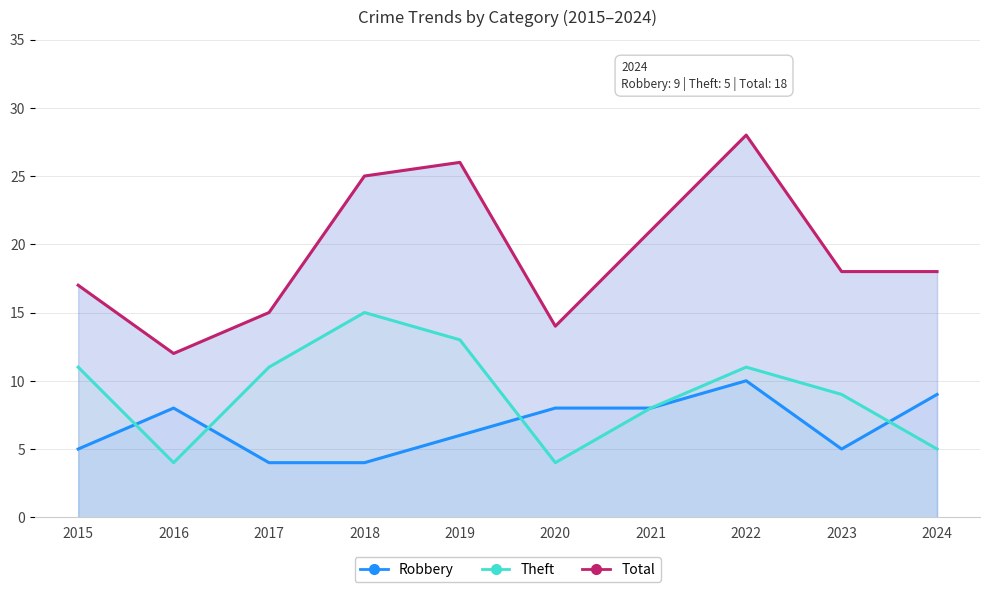

Rank the series at 2023 from highest to lowest value.

Total, Theft, Robbery